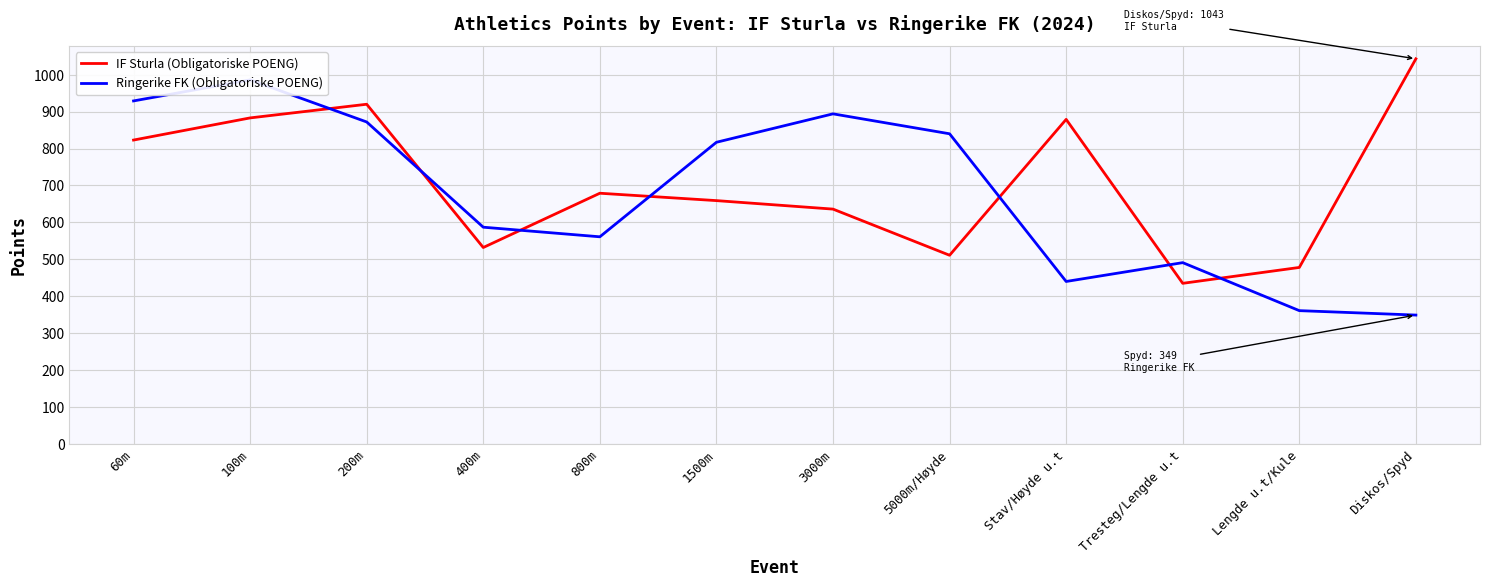

What is the difference between the highest and lowest values at 3000m?

258